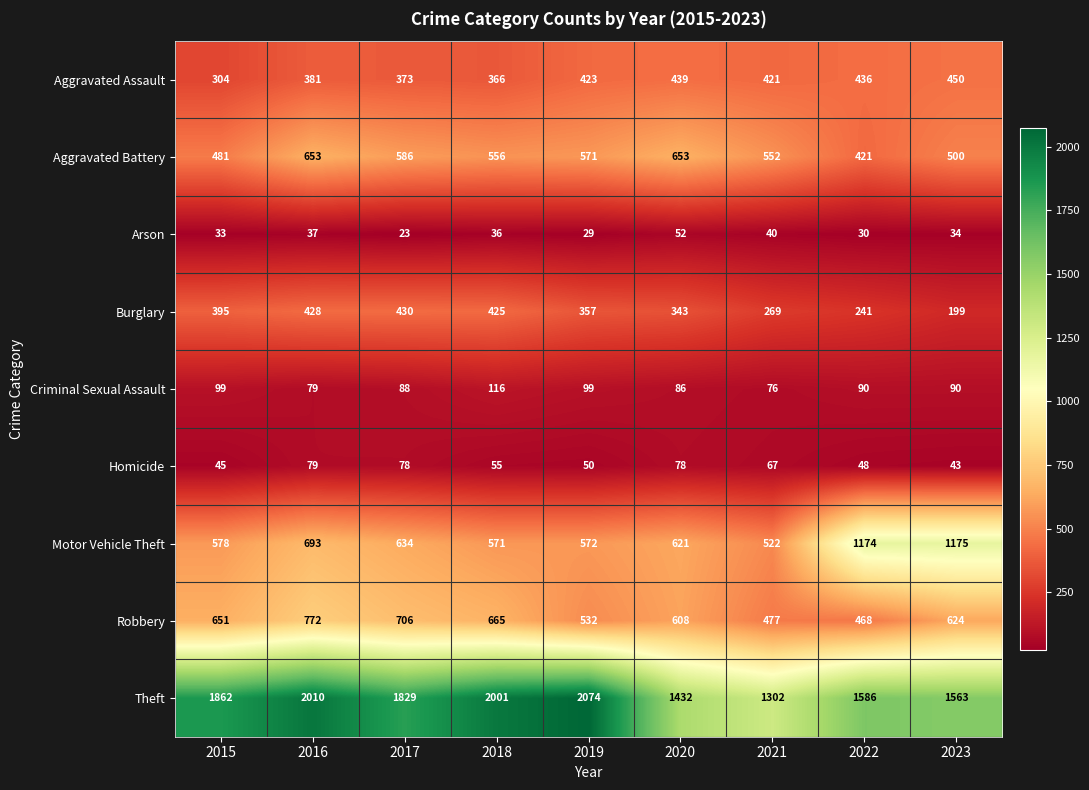

Which series has the largest total across all categories?

Theft